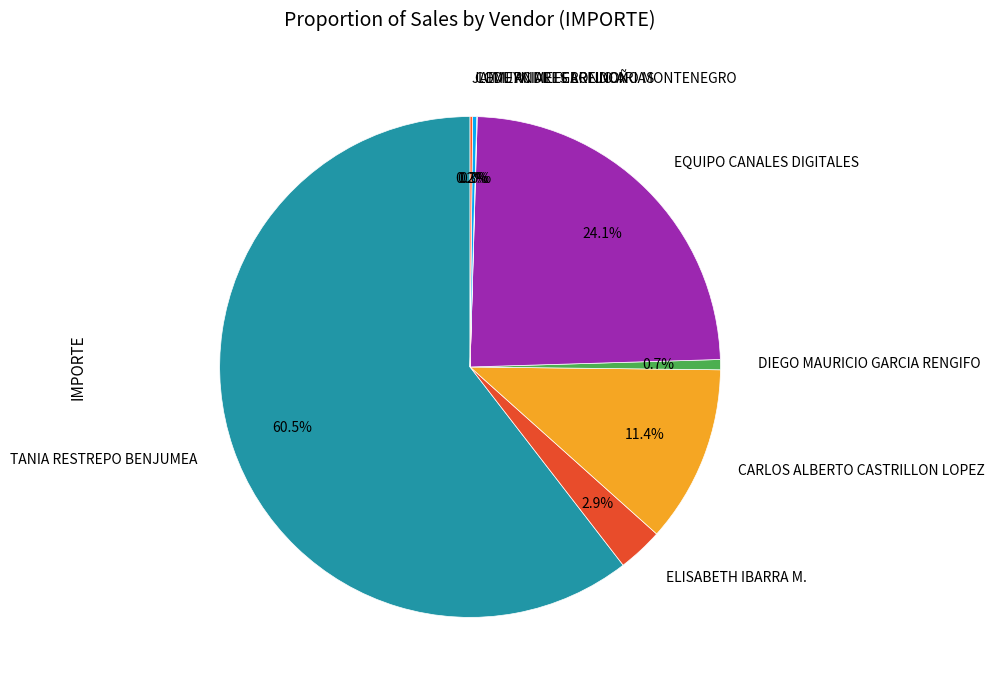

What portion of the pie excludes CARLOS ALBERTO CASTRILLON LOPEZ?

88.6%